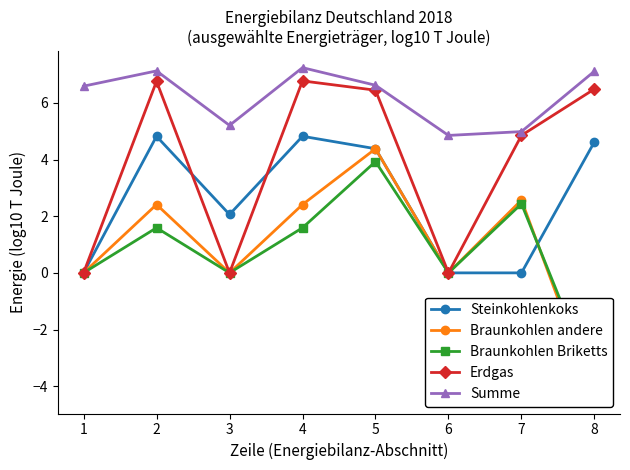

What is the spread (max minus min) of values at 2?

5.5